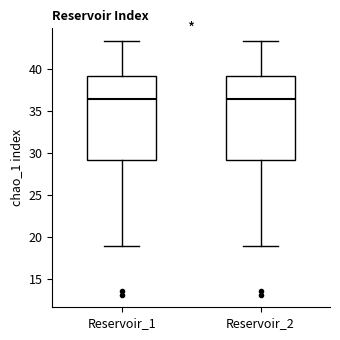

Where does the lower whisker of the box for Reservoir_2 end on the y-axis? The values are not printed on the chart, so give them approximately, as read against the axis.

19.0